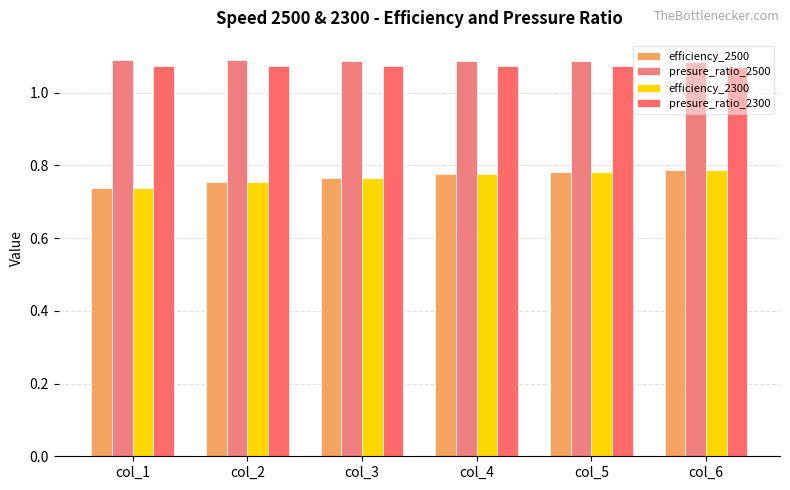

Does the chart contain stacked bars?

No